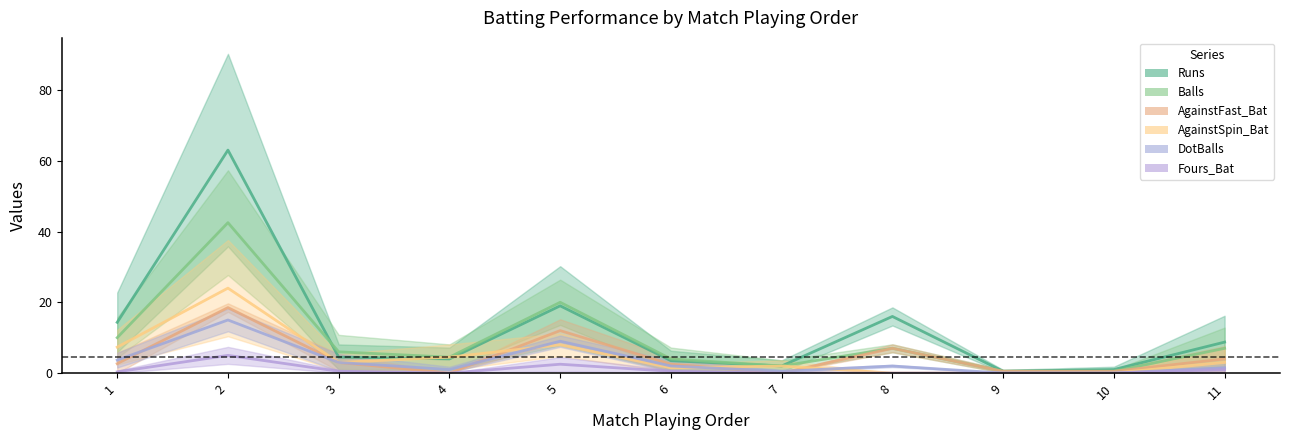

At which category does Runs reach its first local peak?

2